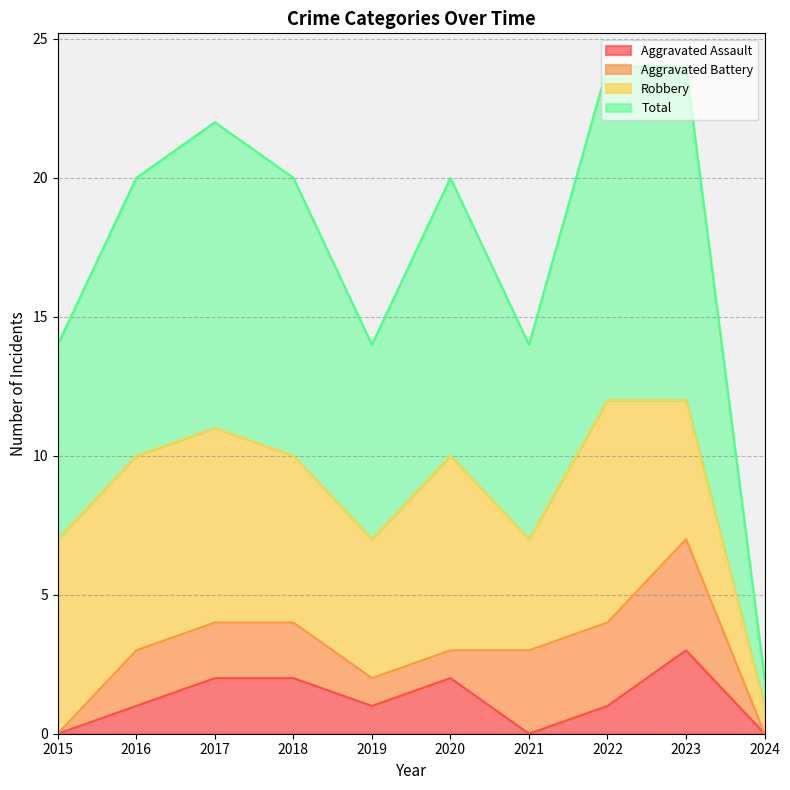

What is the difference between the maximum and second lowest values in the Total series?

5